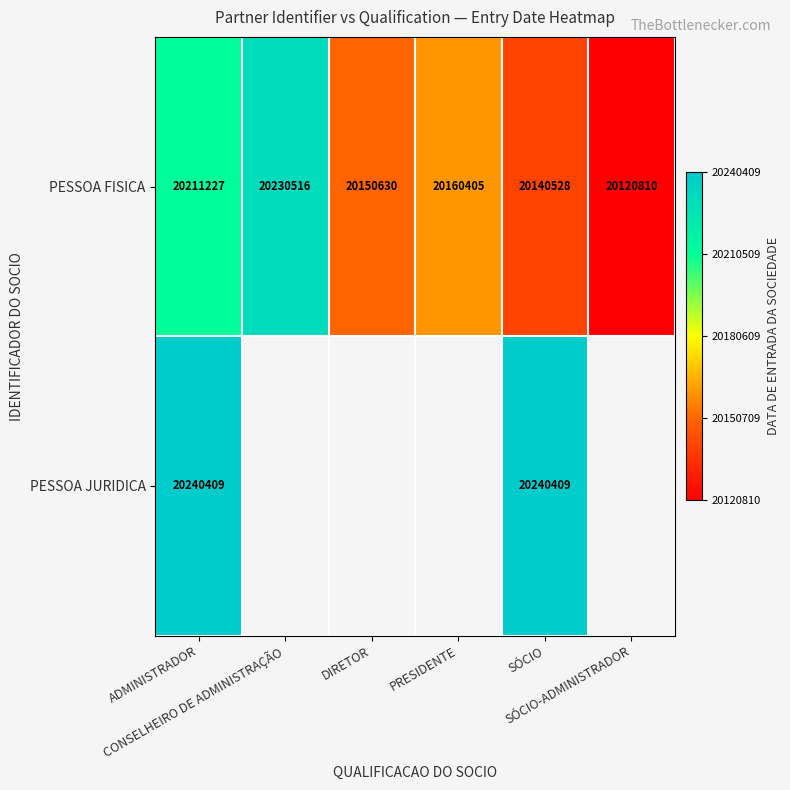

What is the difference between the maximum and second lowest values in the PESSOA FISICA series?

89988